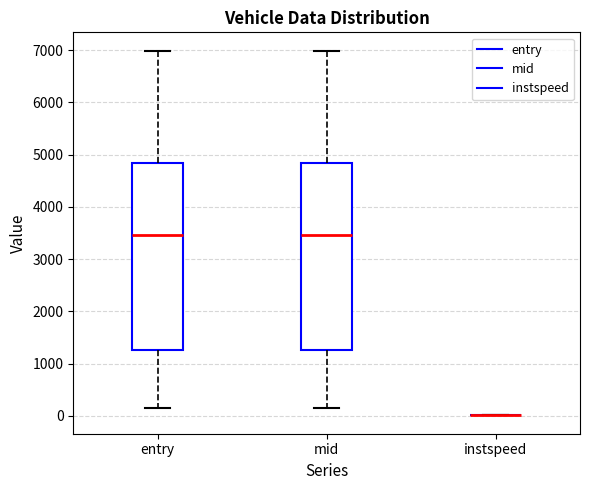

Where does the median line of the box for entry sit on the y-axis? The values are not printed on the chart, so give them approximately, as read against the axis.

3500